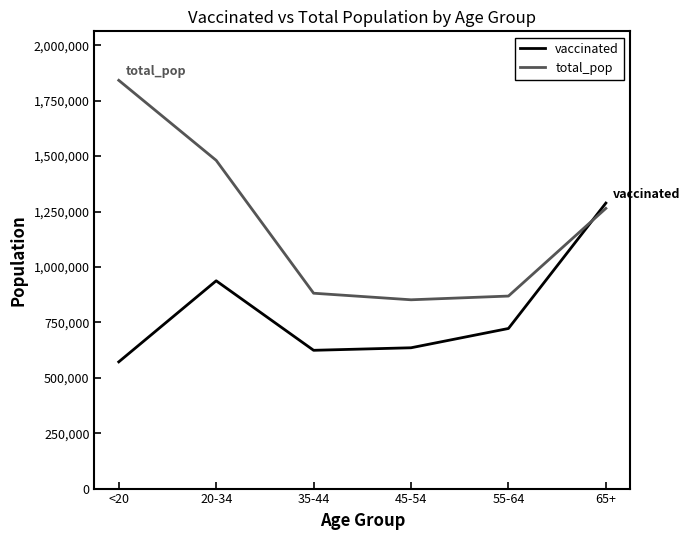

Between which two adjacent categories do total_pop and vaccinated first intersect?

55-64 and 65+